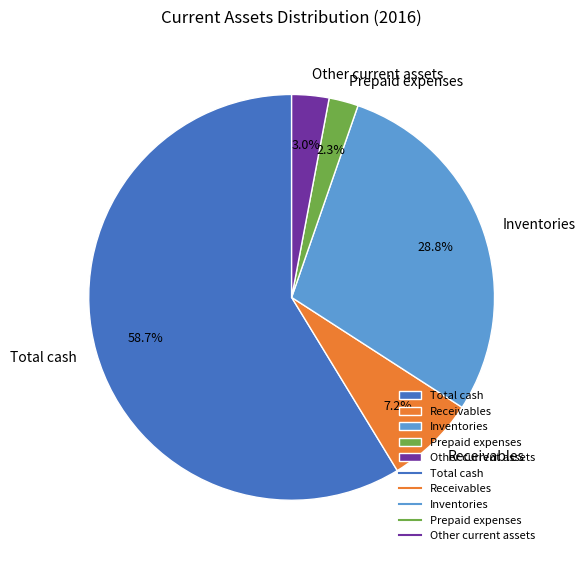

What is the ratio of the value at Other current assets to the value at Inventories?

0.1